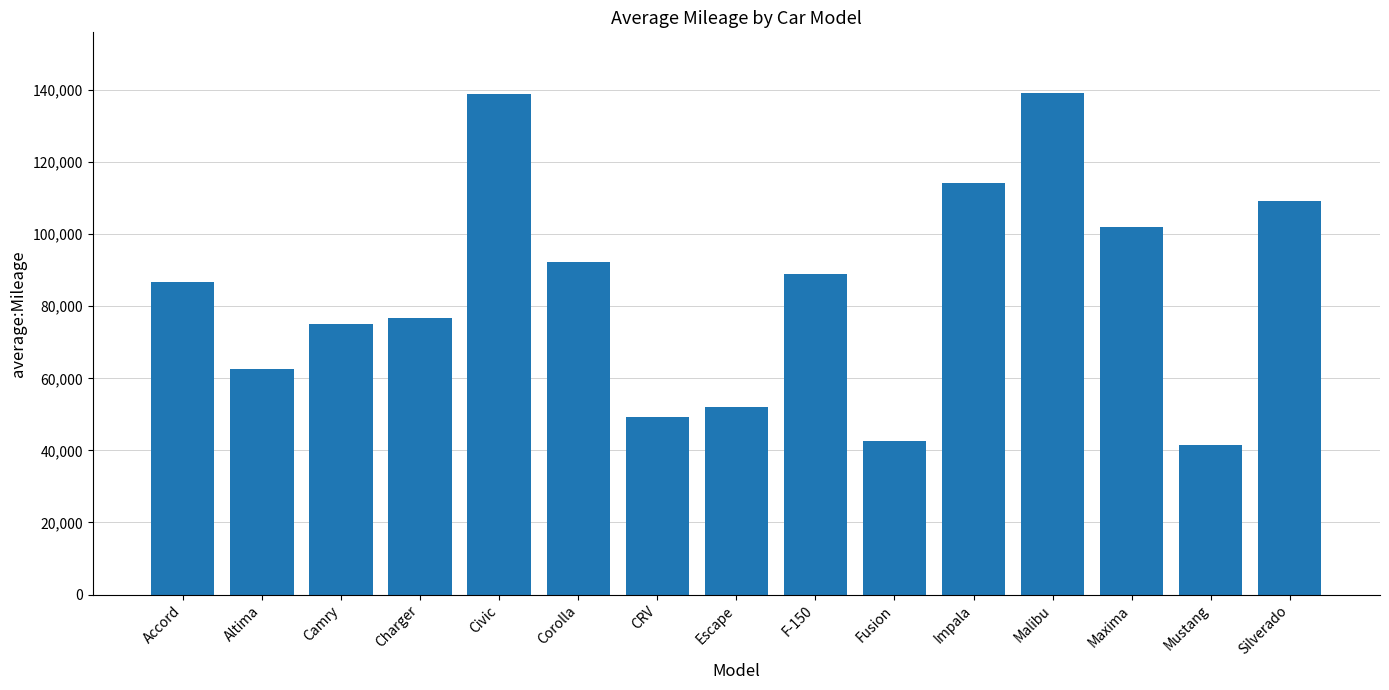

What is the change in value from Camry to Impala?

+39237.0